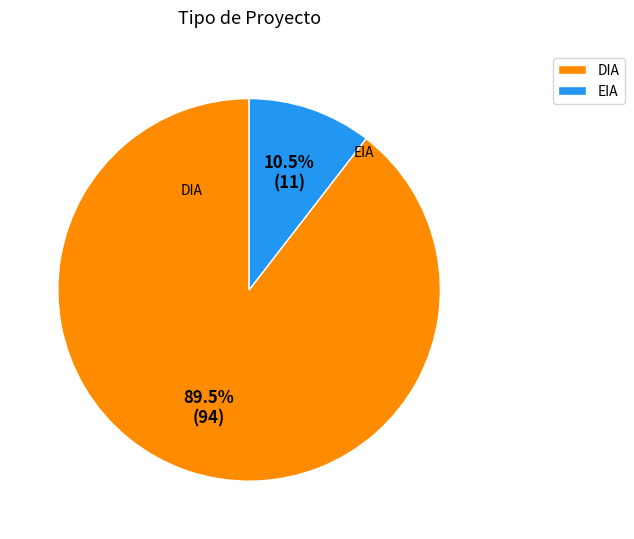

How many slices are in this pie chart?

2